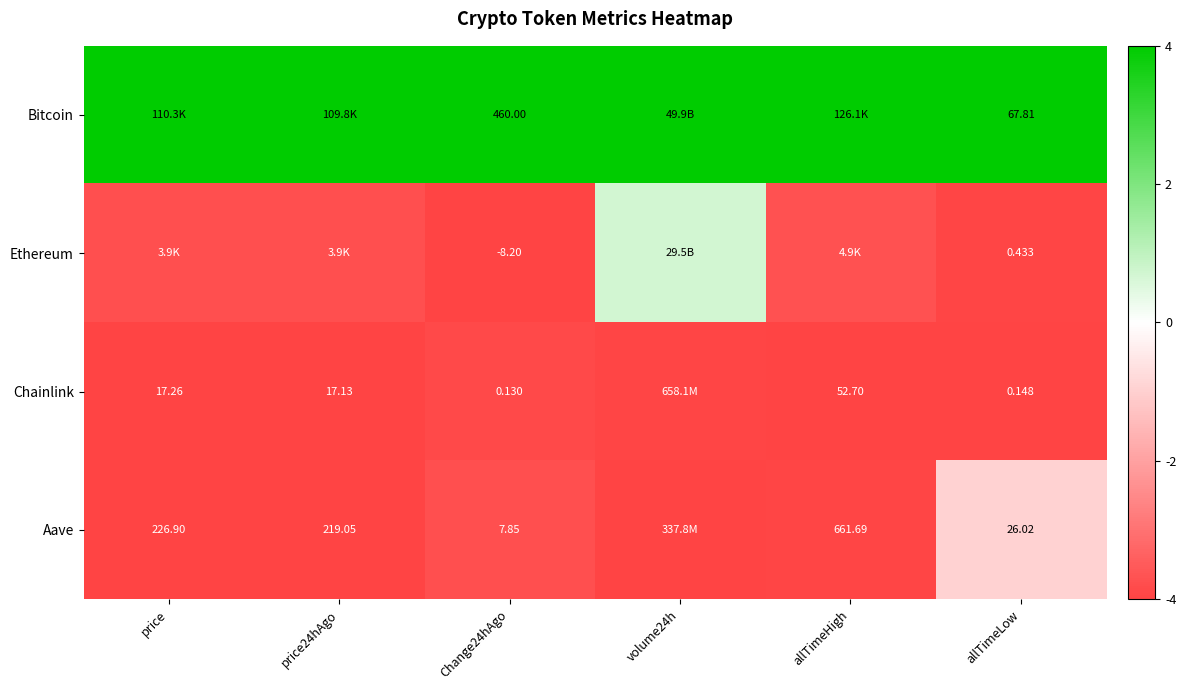

Is the value of Aave at price greater than the value of Chainlink at price24hAgo?

Yes